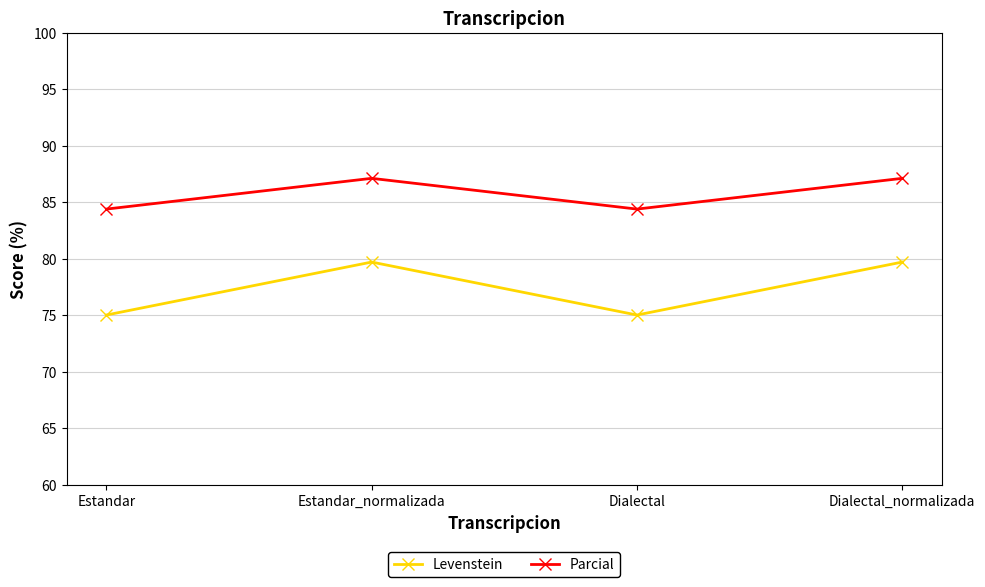

What is the difference between the maximum and minimum values in the Levenstein series?

4.7